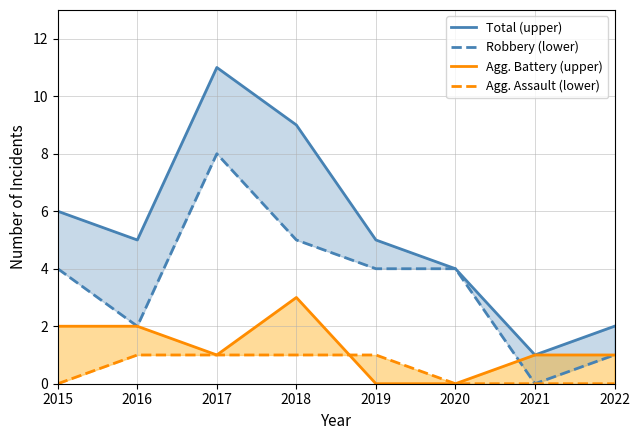

List the labels in order of Agg. Battery (upper) value, largest first.

2018, 2015, 2016, 2017, 2021, 2022, 2019, 2020